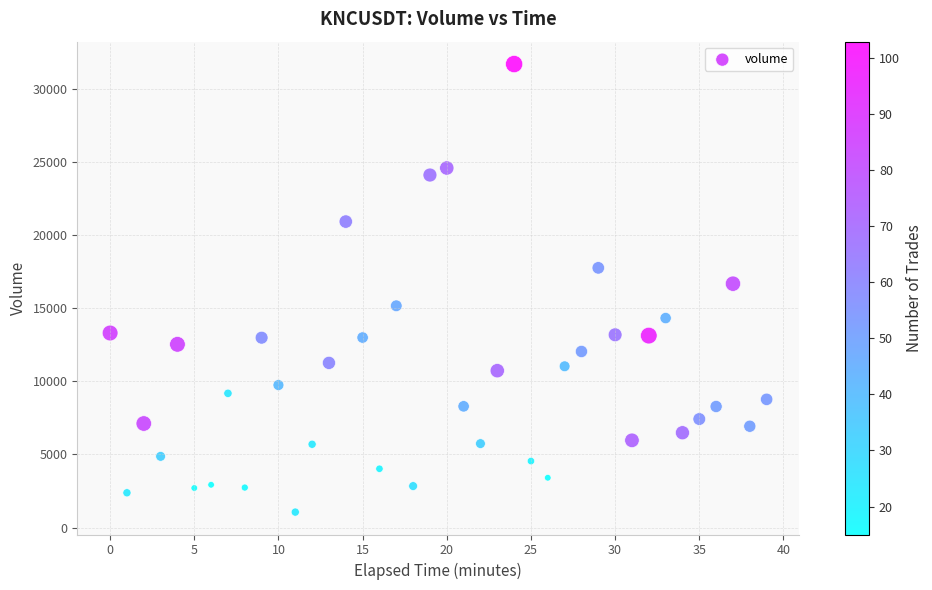

What is the range of Y values (max minus min)?

30608